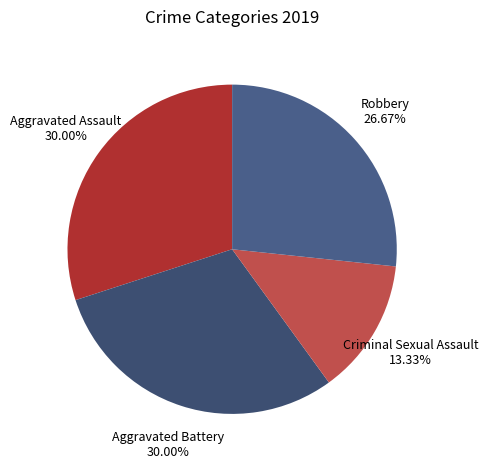

Does Criminal Sexual Assault represent more than half of the total?

No